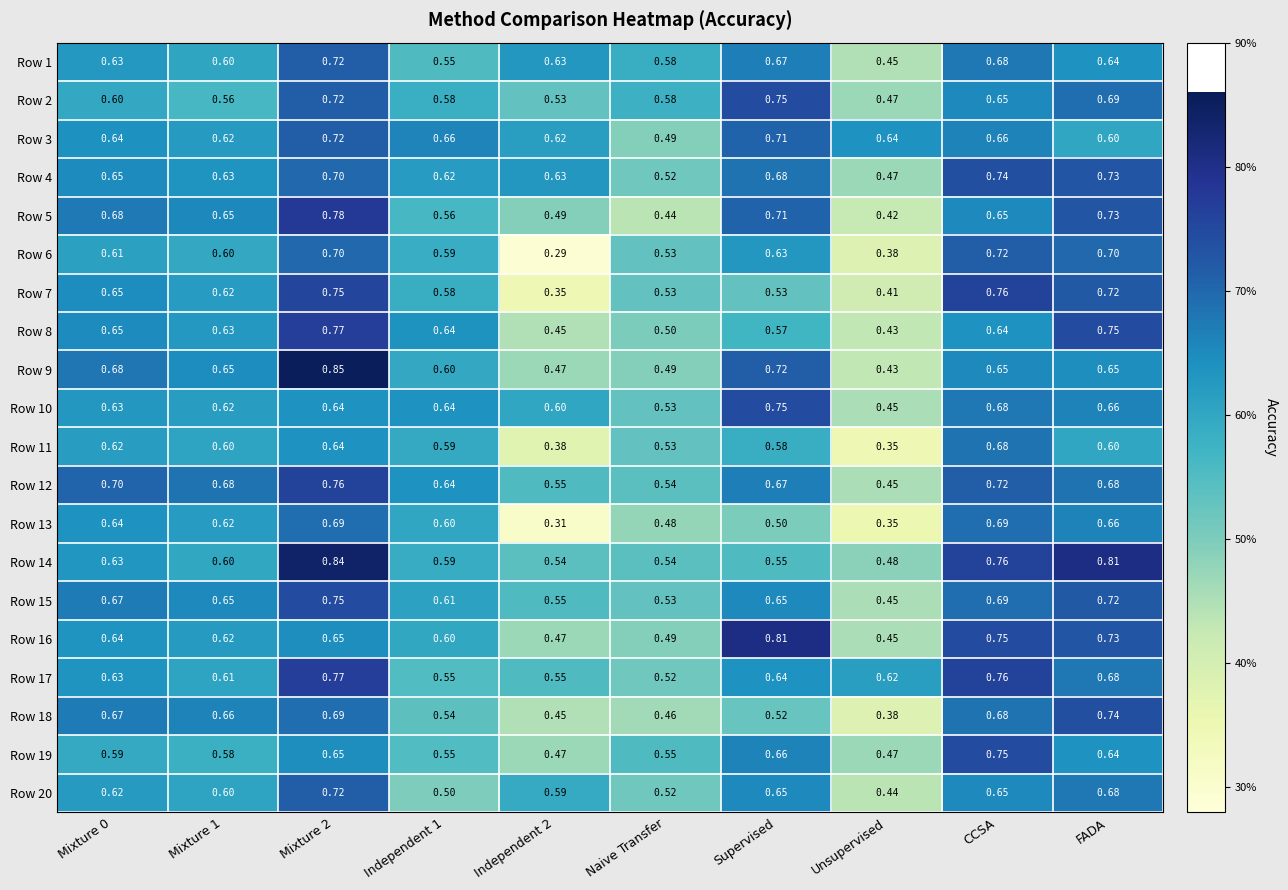

Which series has the widest spread of values?

Row 6